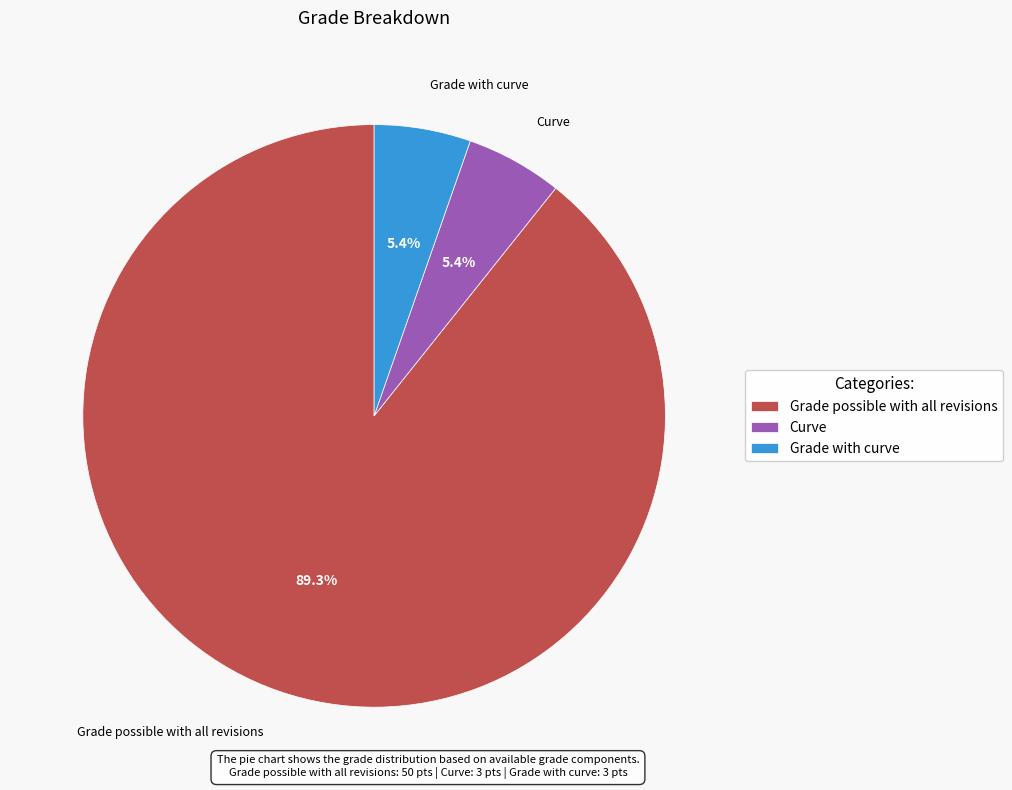

Is the sum of Grade with curve and Curve greater than half?

No